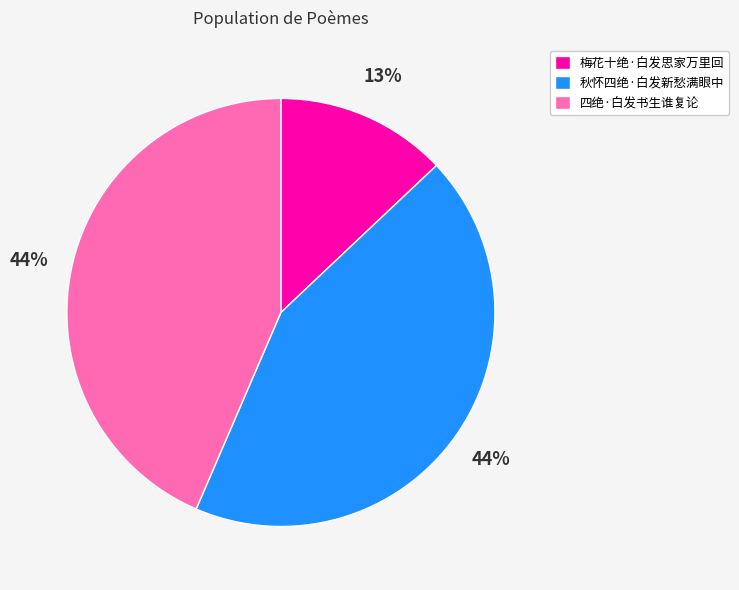

Approximately how many times larger is the value at 梅花十绝·白发思家万里回 compared to 四绝·白发书生谁复论?

0.3